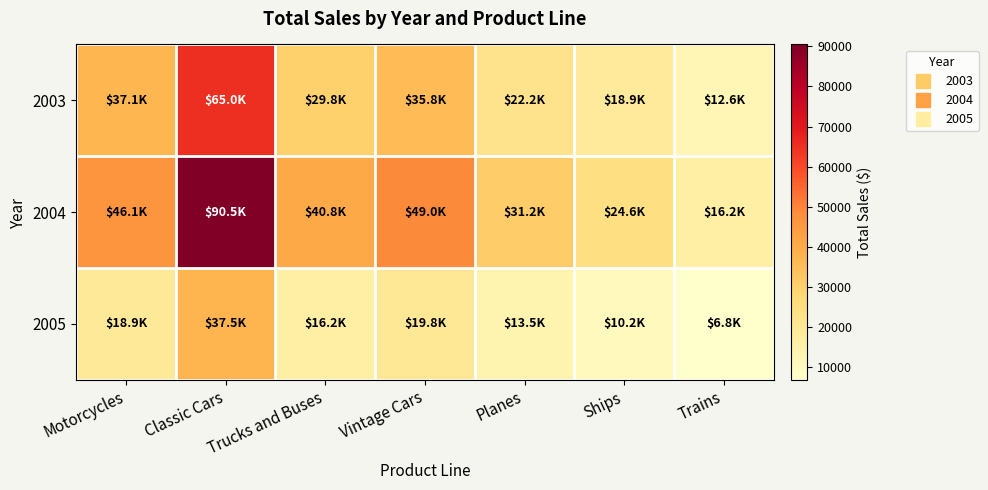

At which category is the sum across all series the highest?

Classic Cars